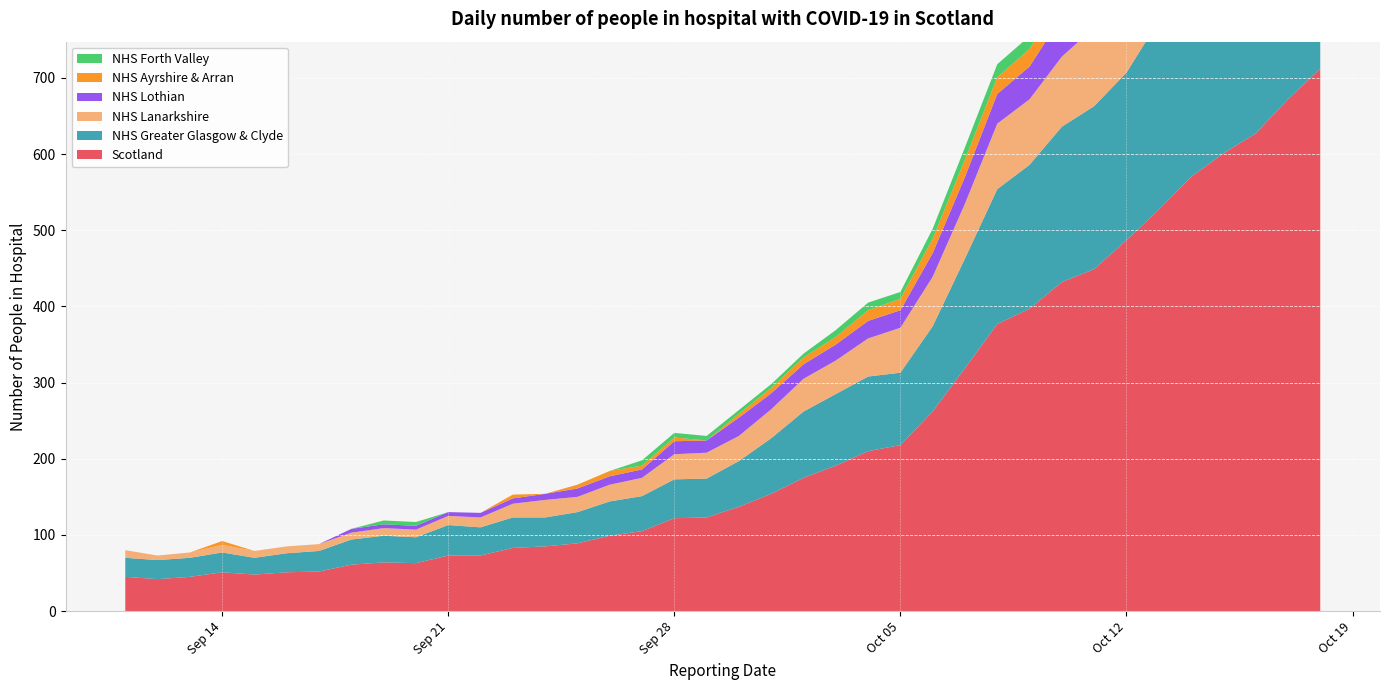

Reading left to right, extract all data points from this chart.

Scotland: 45	42	45	51	48	51	52	61	64	63	73	73	83	85	89	99	105	122	123	137	154	175	191	210	218	262	319	377	397	432	449	487	527	570	601	627	672	712
NHS Greater Glasgow & Clyde: 25	25	25	26	22	25	27	33	35	34	40	37	40	38	41	45	46	51	51	60	73	87	94	98	95	112	144	177	189	204	214	220	248	257	276	290	306	301
NHS Lanarkshire: 10	6	7	10	9	9	9	9	10	10	12	13	18	23	20	22	24	33	34	33	38	43	44	50	59	65	72	86	86	92	103	114	109	122	124	139	151	169
NHS Lothian: 0	0	0	0	0	0	0	5	5	5	5	6	7	8	11	11	11	17	16	24	21	19	21	23	23	31	35	39	43	53	47	54	53	65	64	60	65	74
NHS Ayrshire & Arran: 0	0	0	5	0	0	0	0	0	0	0	0	5	0	5	7	5	5	0	5	7	9	10	14	15	19	23	22	23	26	25	29	35	36	40	47	50	64
NHS Forth Valley: 0	0	0	0	0	0	0	0	5	5	0	0	0	0	0	0	7	6	6	5	5	5	9	10	9	13	16	17	17	15	18	19	24	29	28	28	28	27